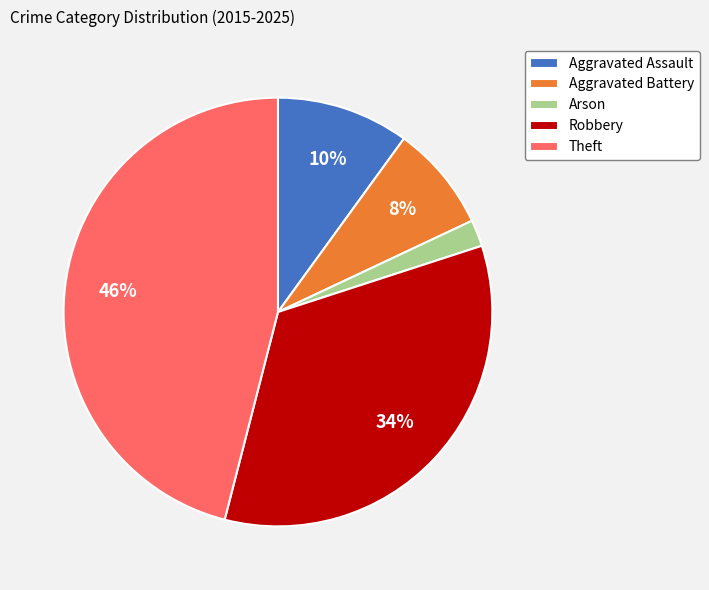

How many segments does this pie chart have?

5